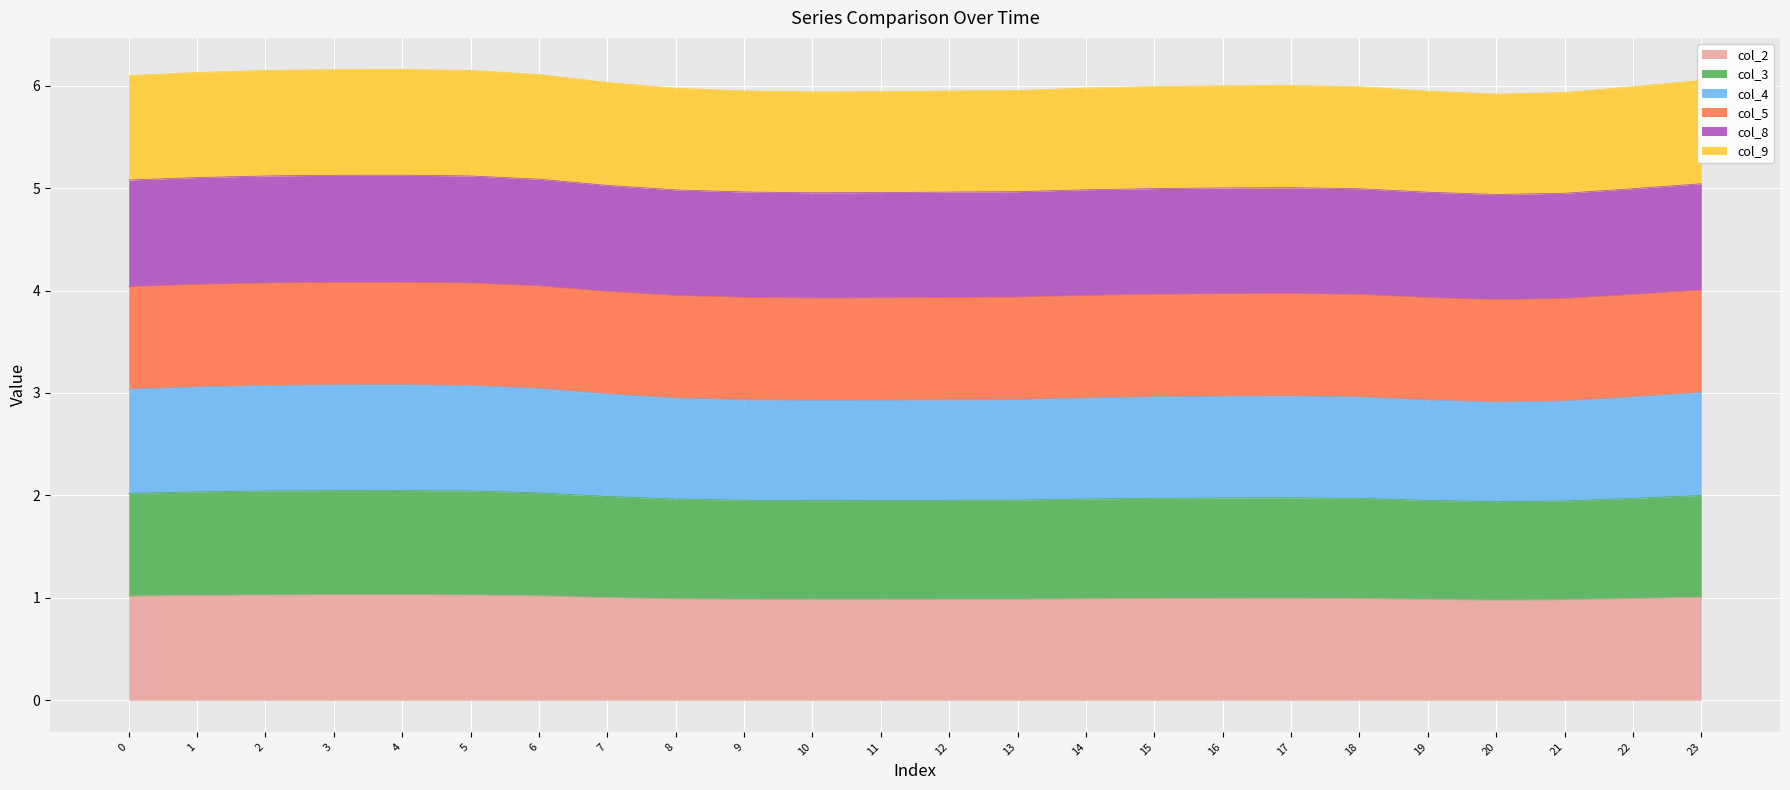

How many lines are shown in the chart?

6